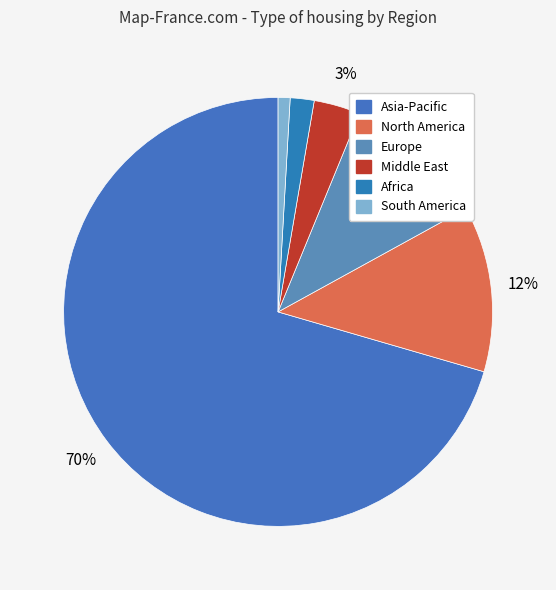

To the nearest percent, what is the combined percentage of South America and Asia-Pacific?

71%